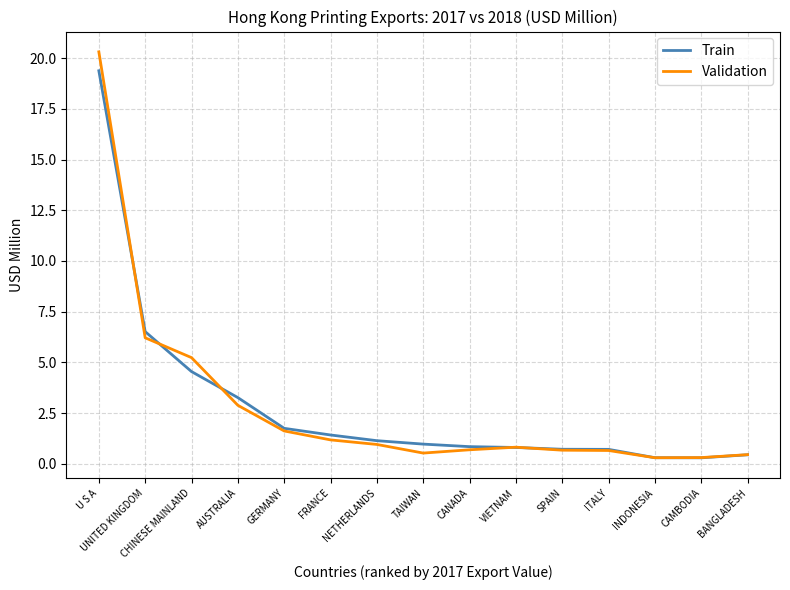

What is the maximum value for Train?

19.4